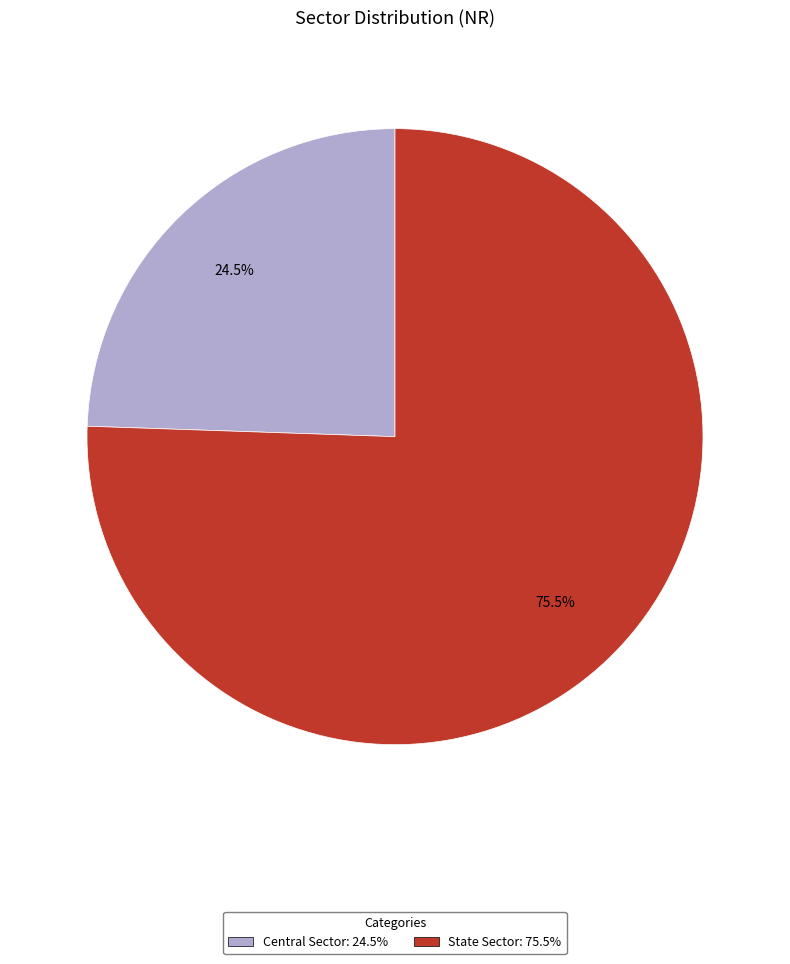

What portion of the pie excludes State Sector?

24.5%